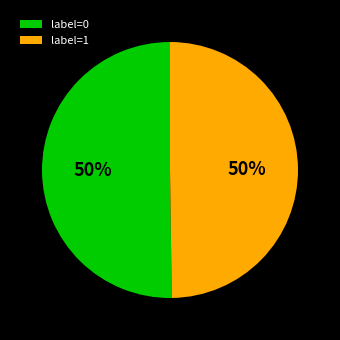

To the nearest percent, what is the average slice percentage?

50%